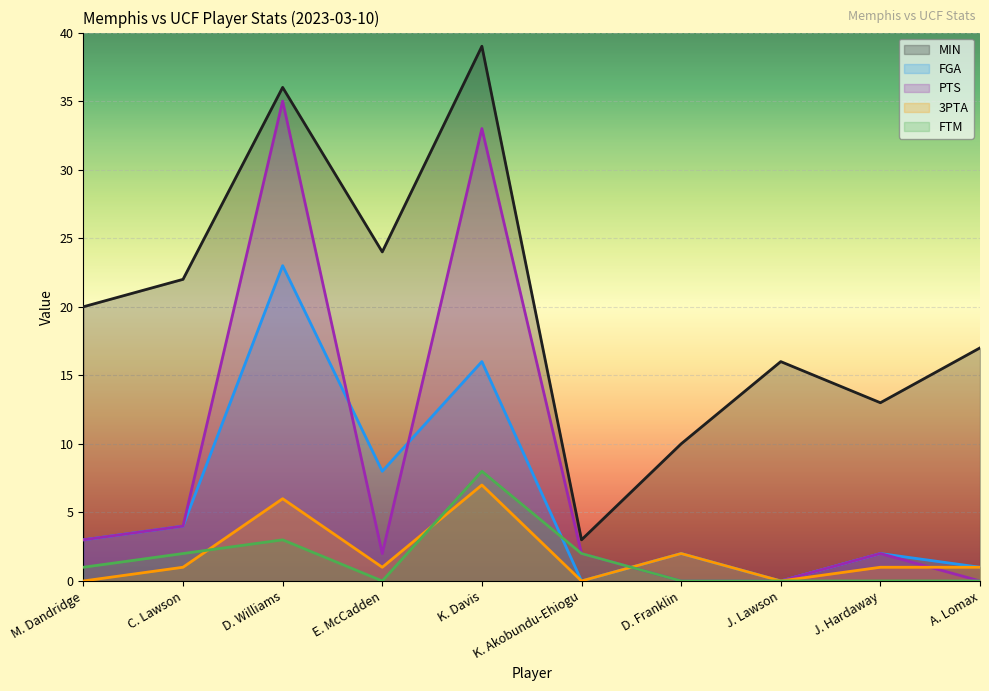

Where does the MIN series first go above 20?

C. Lawson